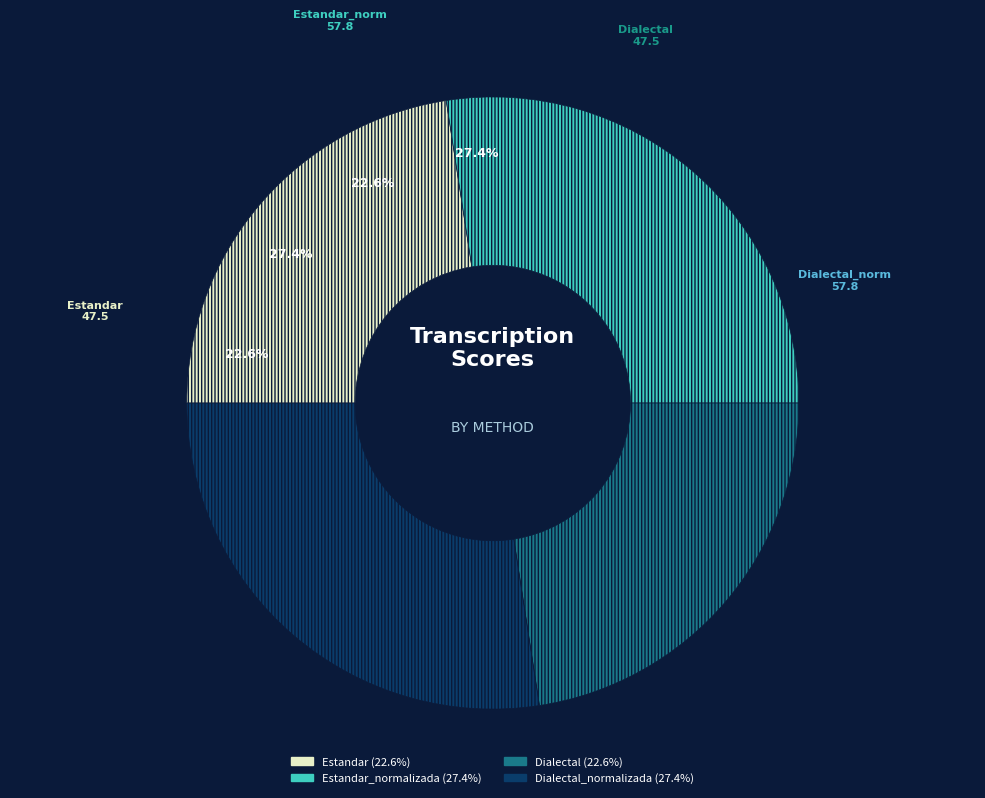

Approximately how many times larger is the value at Dialectal compared to Estandar?

1.0